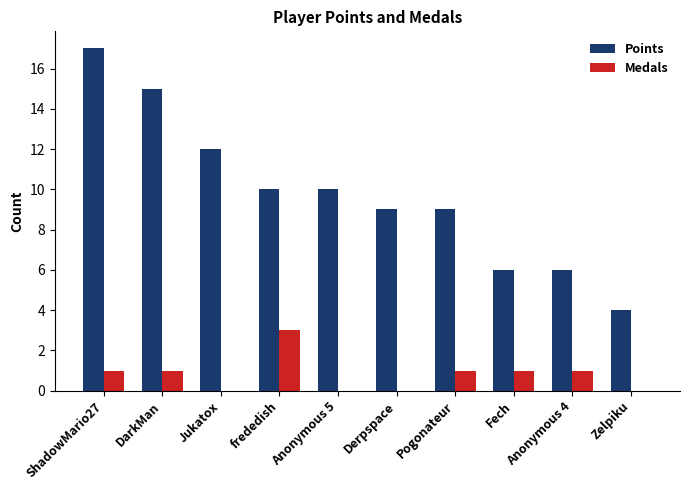

Is it true that Medals equals 1 at Fech?

True